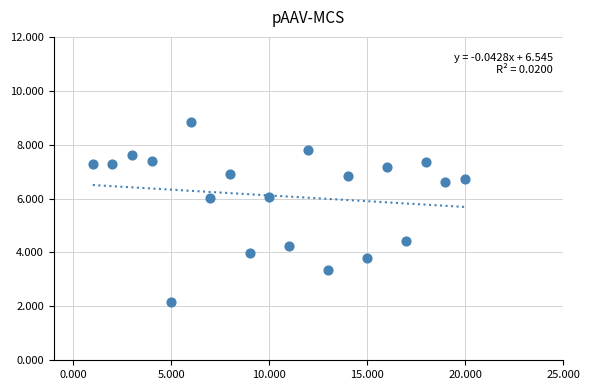

What is the range of X values (max minus min)?

19.0